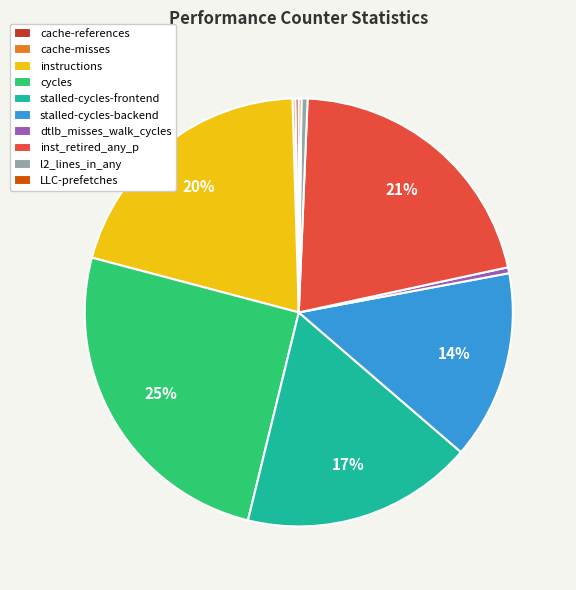

To the nearest percent, what is the average slice percentage?

10%